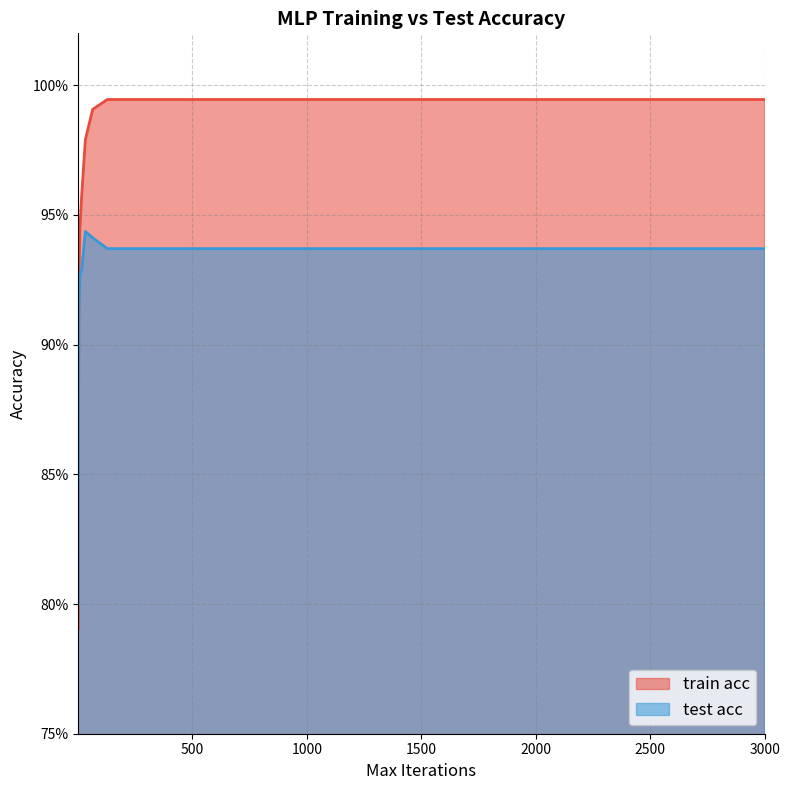

Does the chart display data point markers on the line(s)?

No